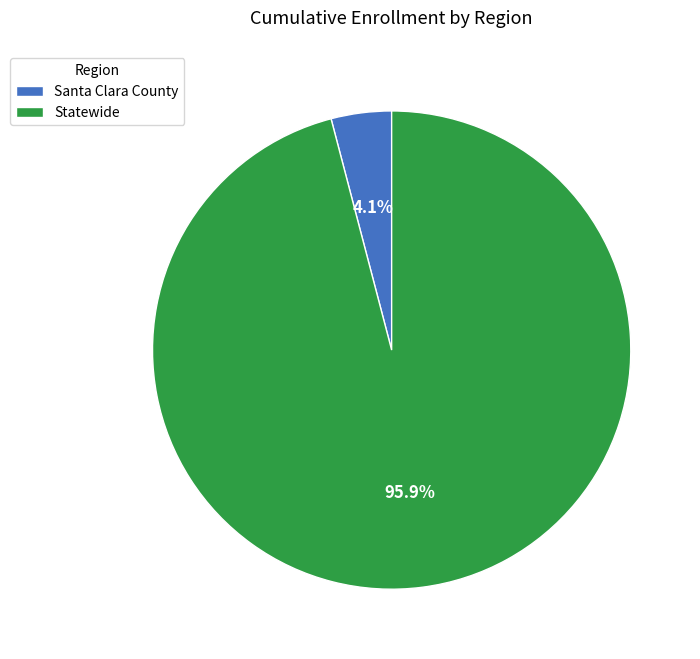

Which has a higher value, Santa Clara County or Statewide?

Statewide